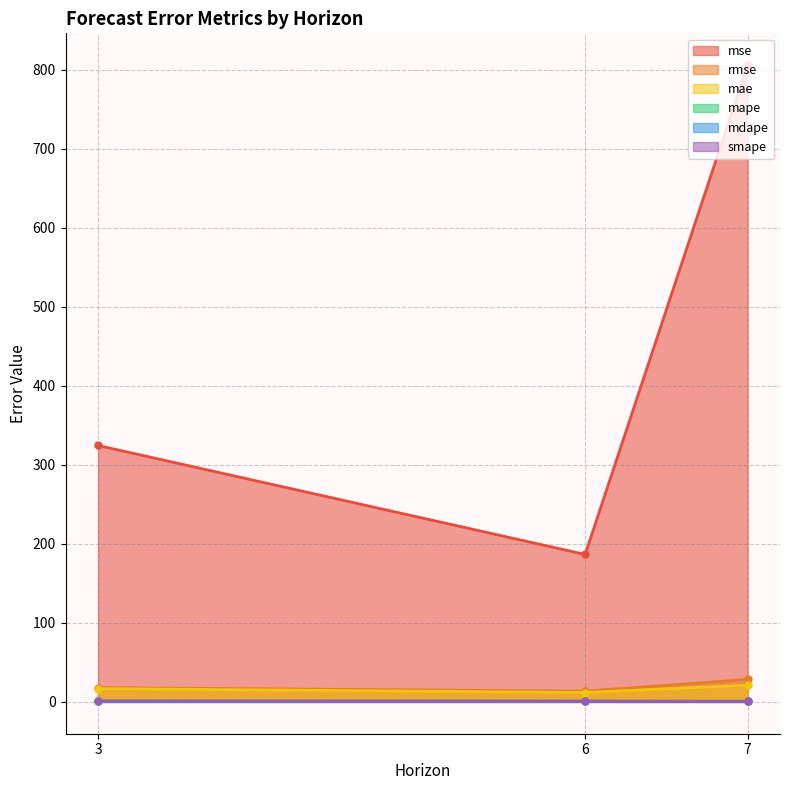

Between 3 and 6, which is larger?

3